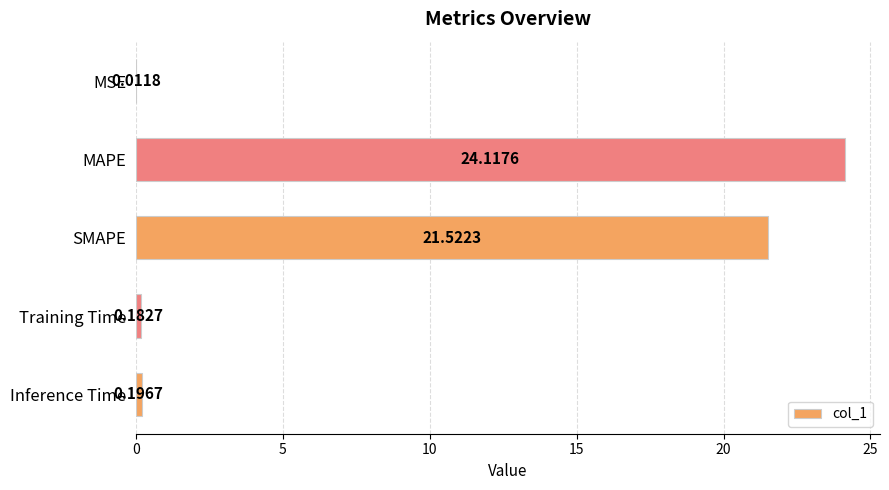

What is the greatest value displayed?

24.1